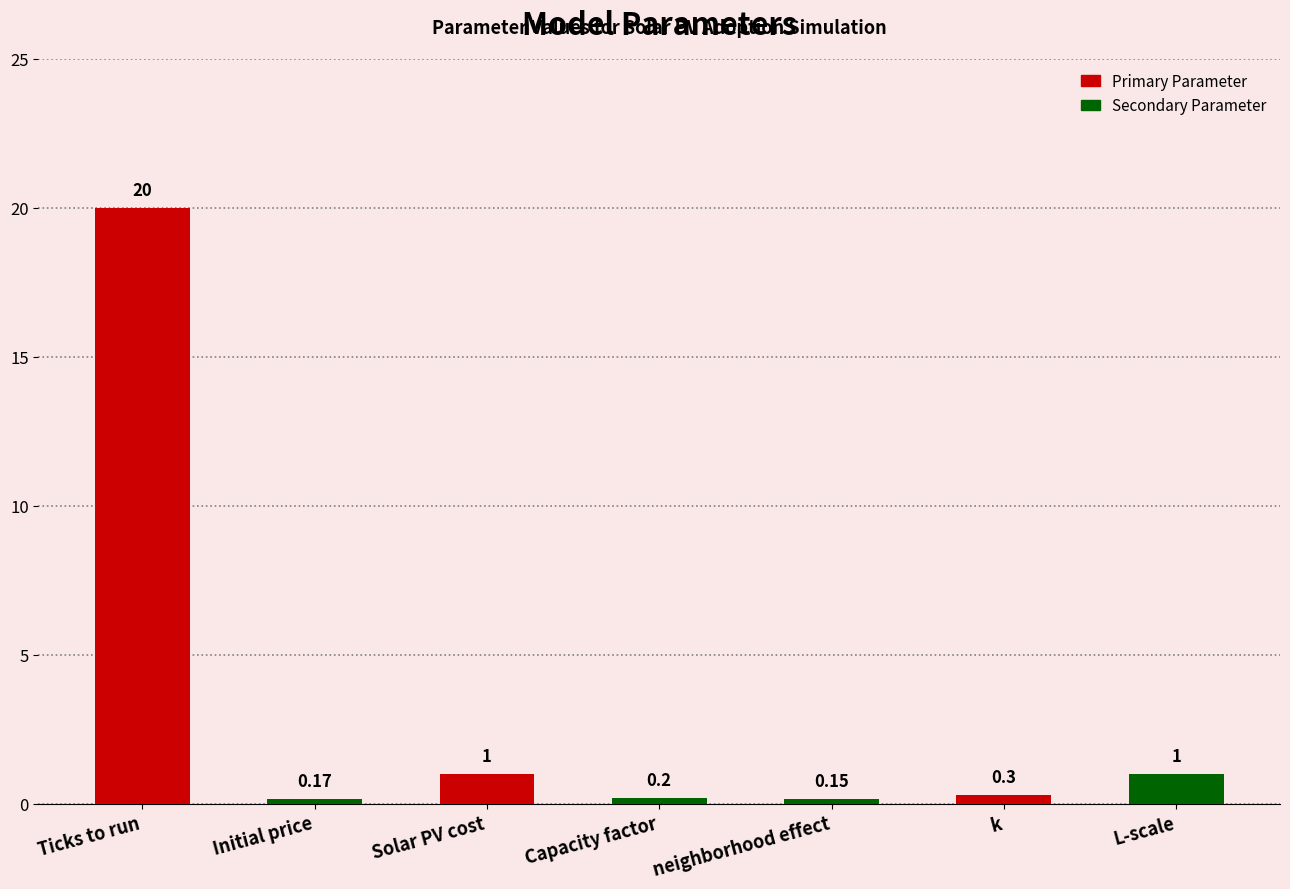

Count the number of data series in this chart.

1